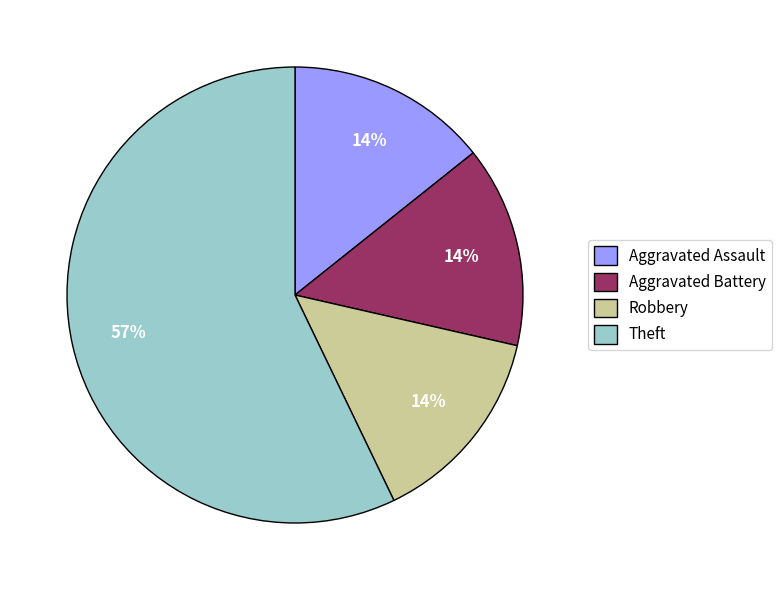

What is the largest slice in the pie chart?

Theft